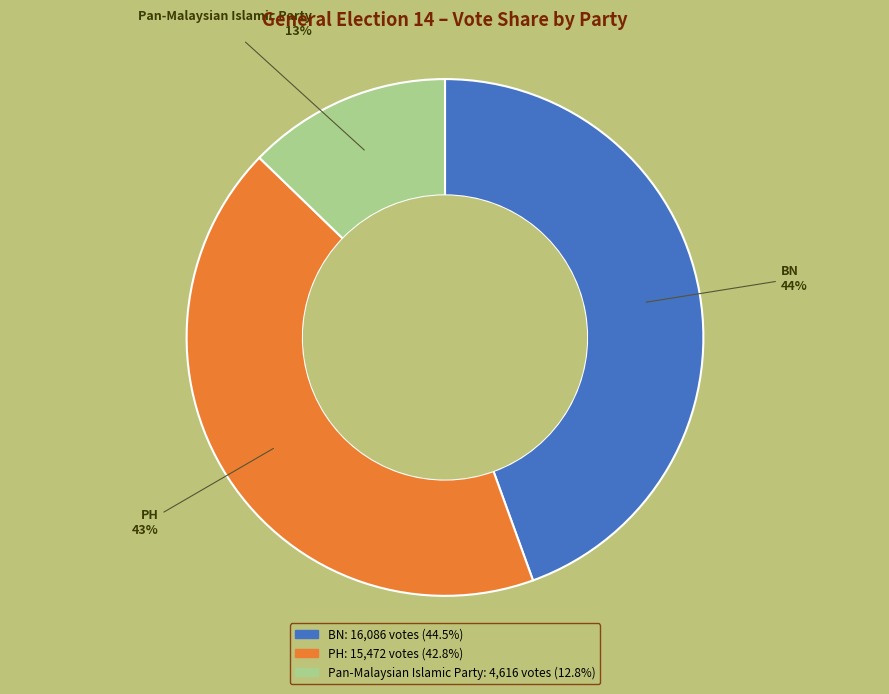

Approximately how many times larger is the value at Pan-Malaysian Islamic Party compared to PH?

0.3